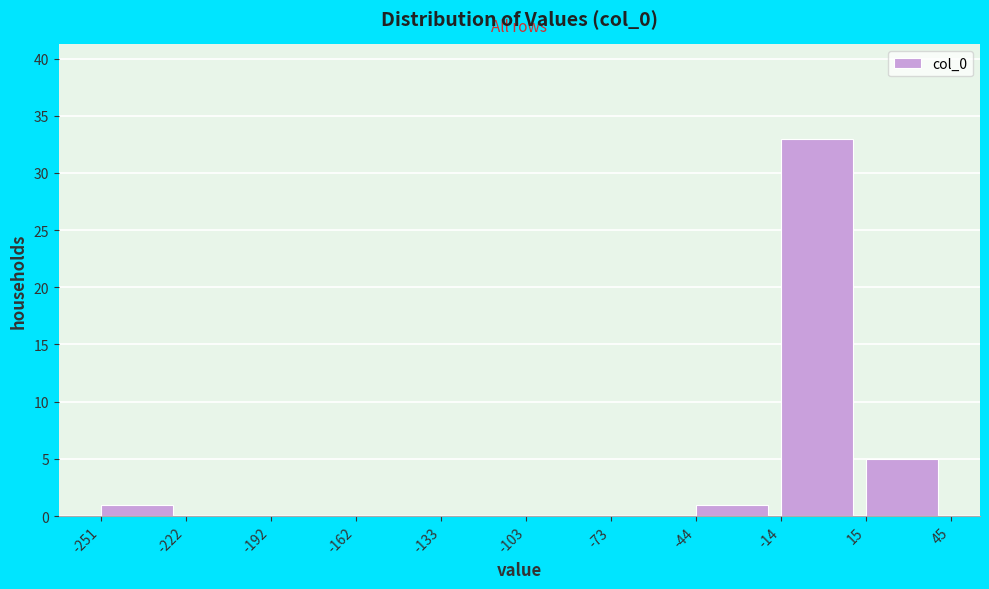

What is the height of the bar covering -44 to -14 on the x-axis? The values are not printed on the chart, so give them approximately, as read against the axis.

1